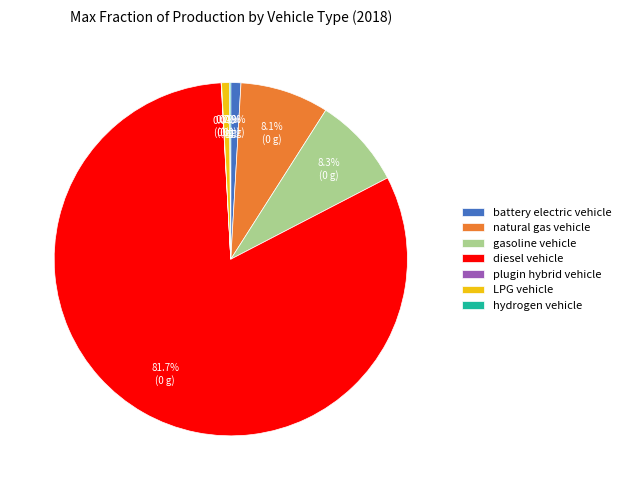

Does any single category account for the majority?

Yes